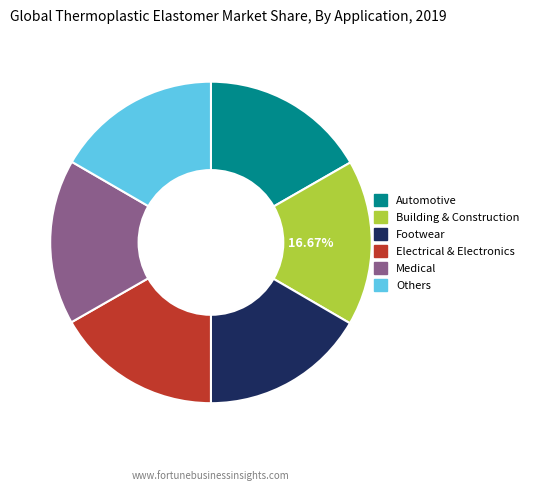

Combined, do Footwear and Electrical & Electronics account for over 50%?

No